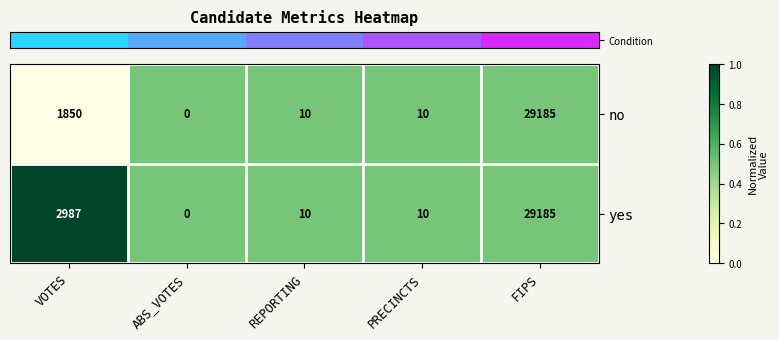

Rank the series by their average value, from lowest to highest.

no, yes